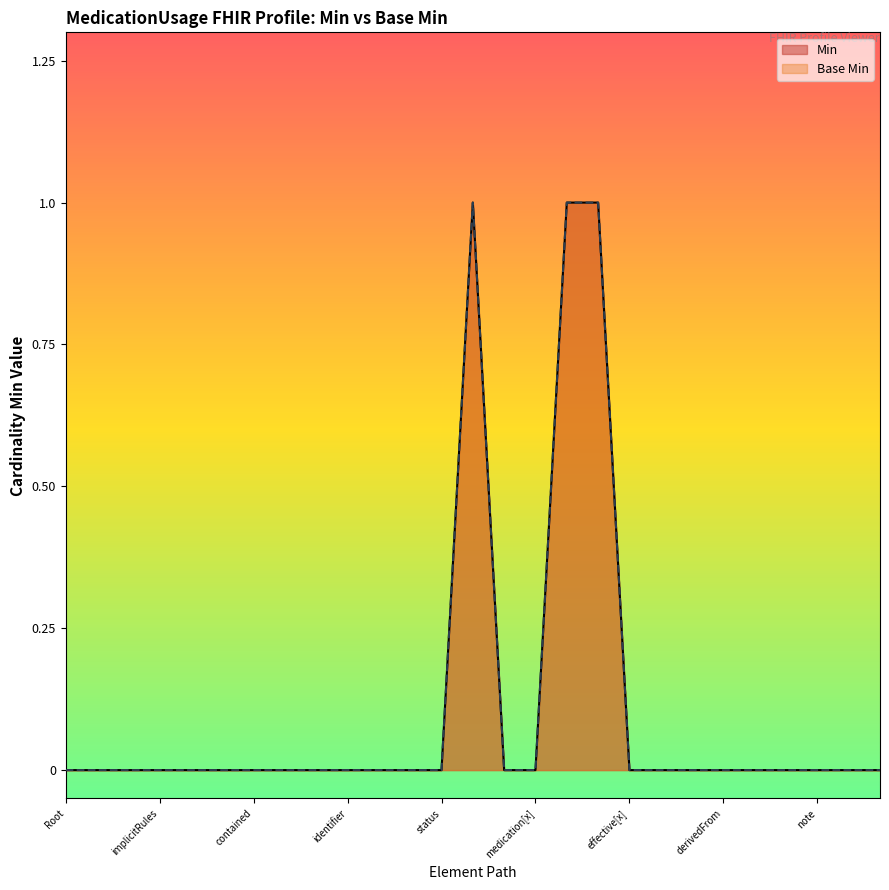

What are all the series names shown in the legend?

Min, Base Min